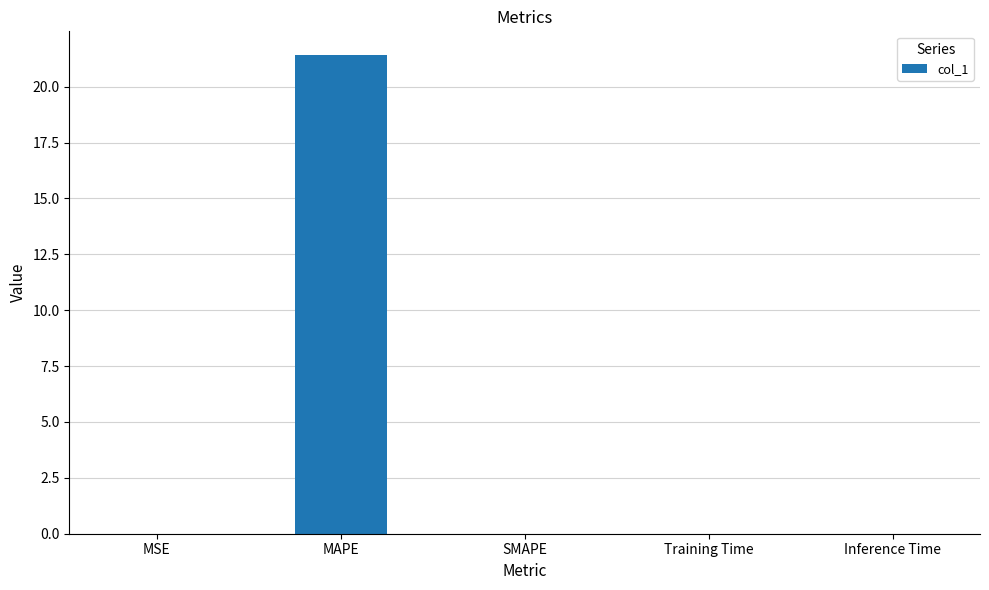

Which label corresponds to the largest value in the chart?

MAPE